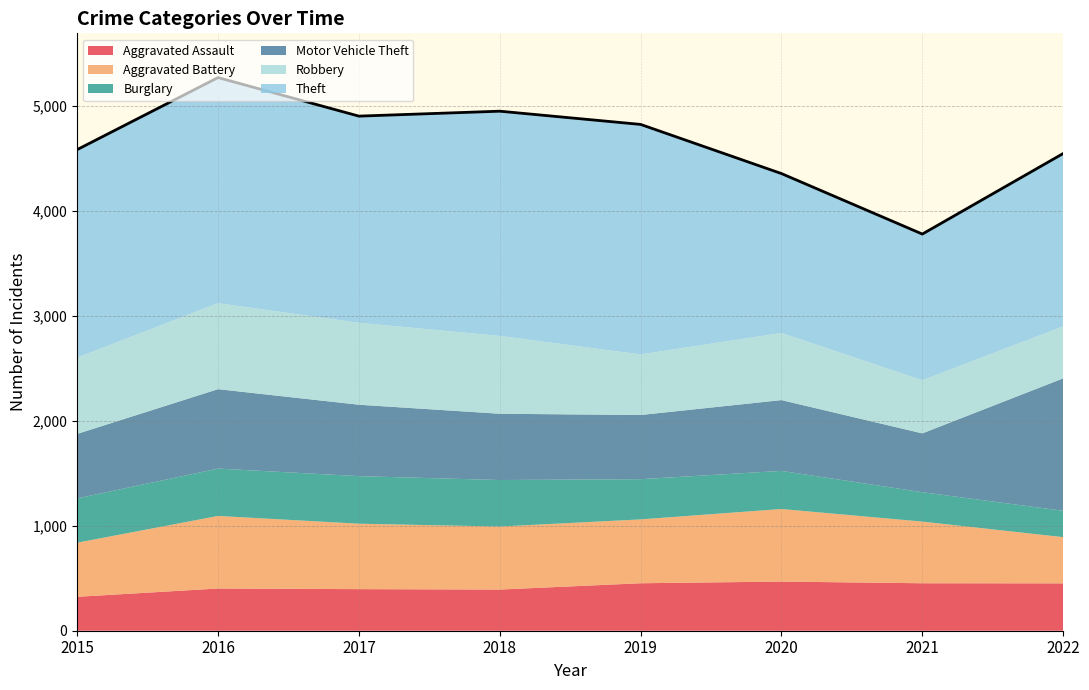

Where is Theft nearest to the value 1791?

2022